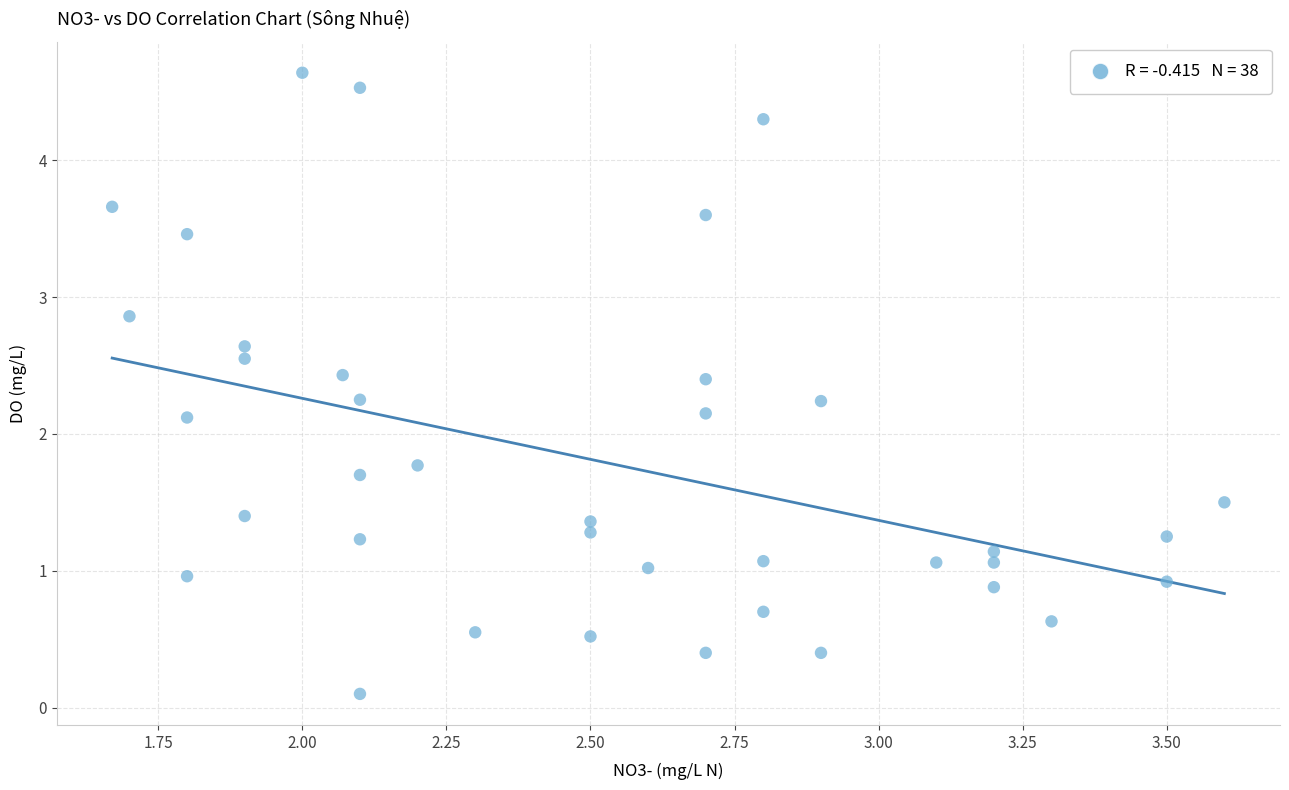

What is the range of X values (max minus min)?

1.9